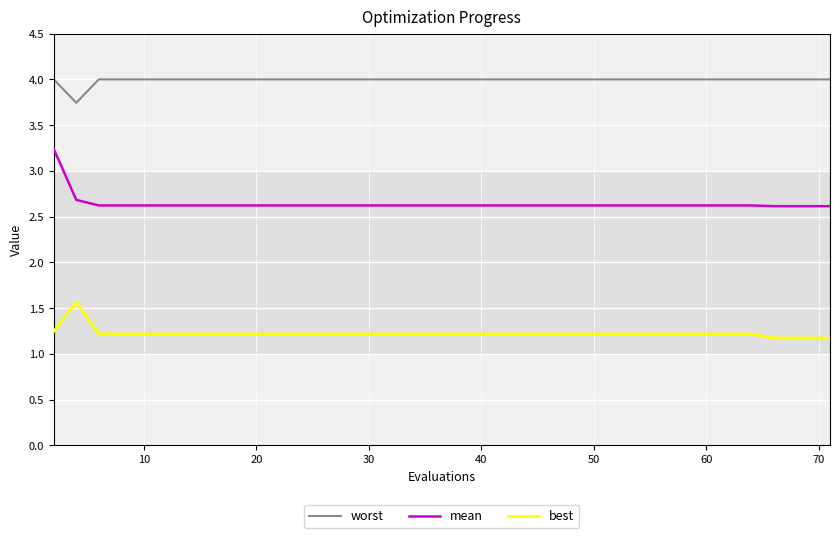

Which series has the widest spread of values?

mean